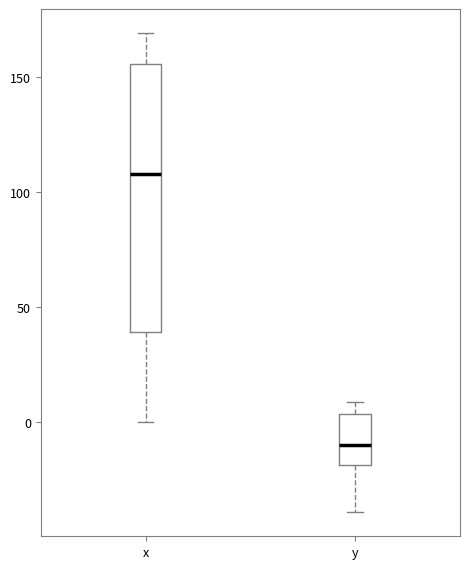

Reading left to right, read every box against the y-axis: the position of its median line, the range the box covers, and the ends of its whiskers. The values are not printed on the chart, so give them approximately, as read against the axis.

x: median 110, box 40 to 155, whiskers 0 to 170
y: median -10, box -20 to 5, whiskers -40 to 10